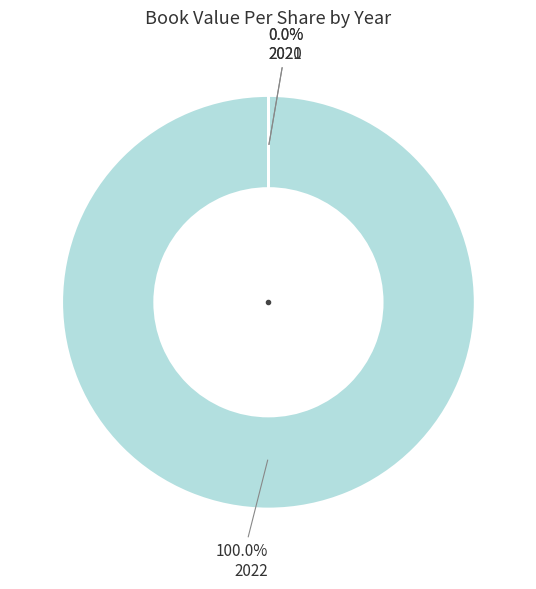

Is there any slice that represents more than half of the pie?

Yes